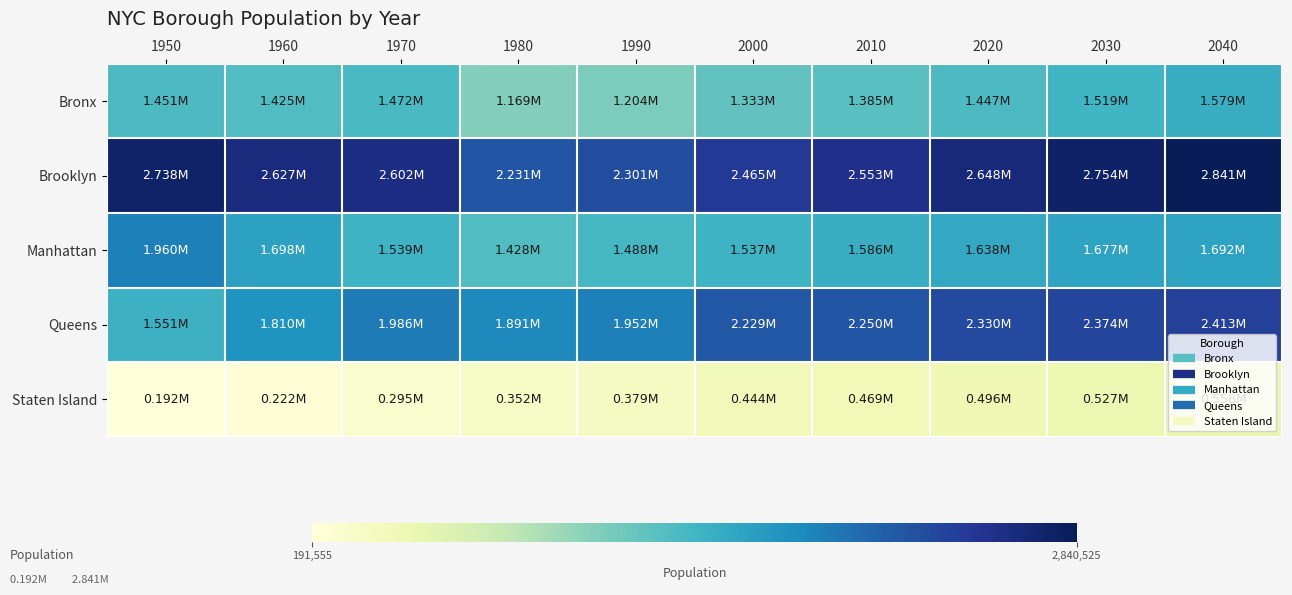

Which has a higher value, 2000 or 2010?

2010